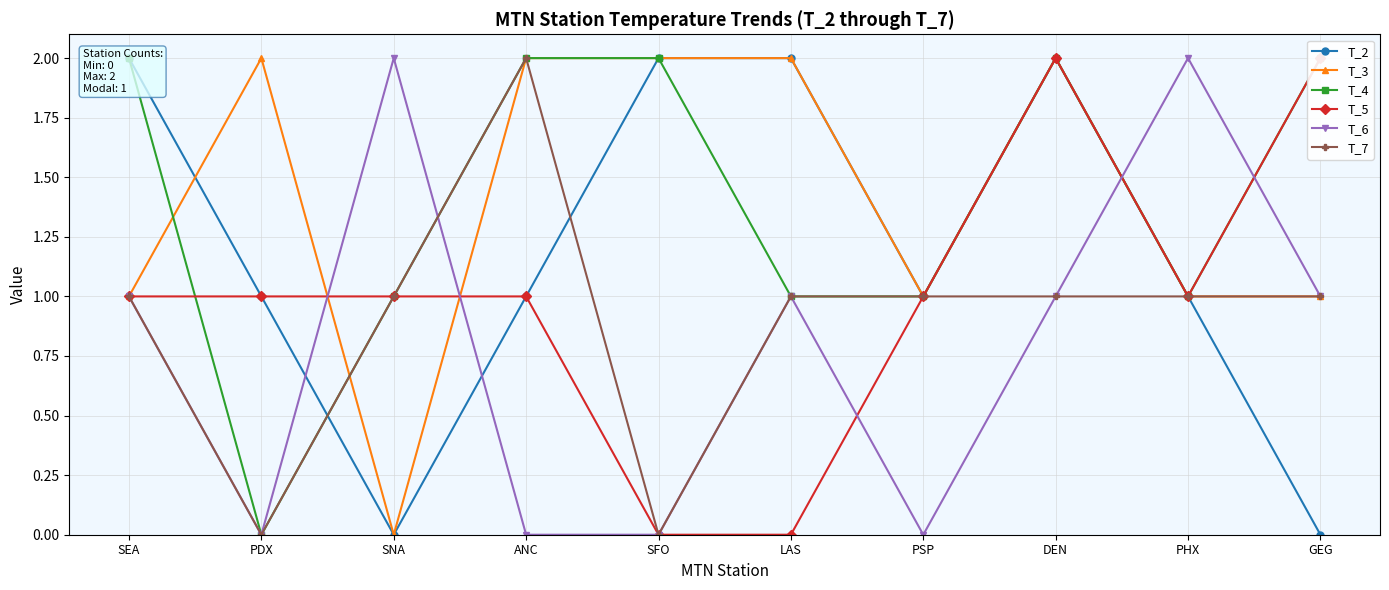

Is the value of T_6 at ANC greater than the value of T_4 at LAS?

No